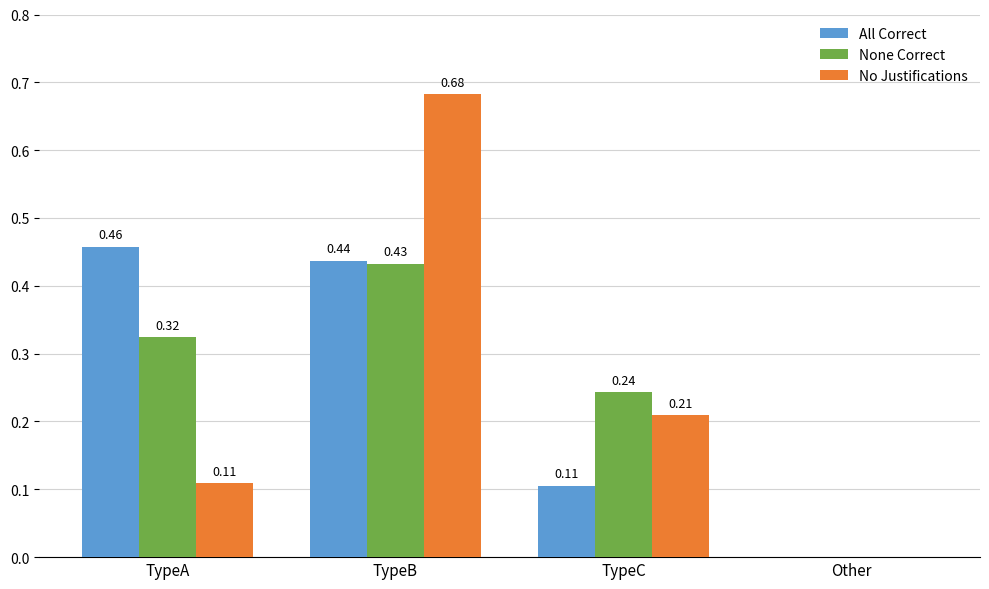

Which series changed the most between TypeC and Other?

None Correct